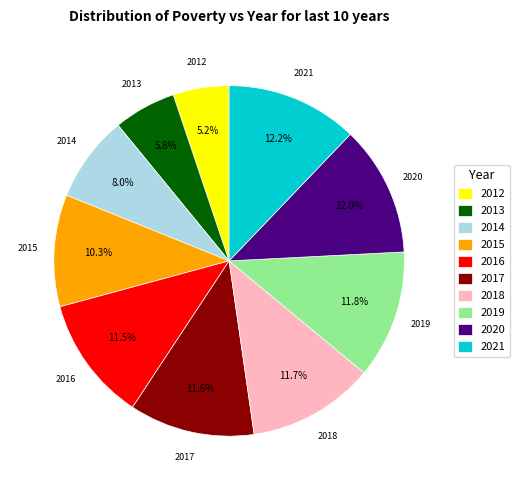

How much of the chart is everything except 2013?

94.2%